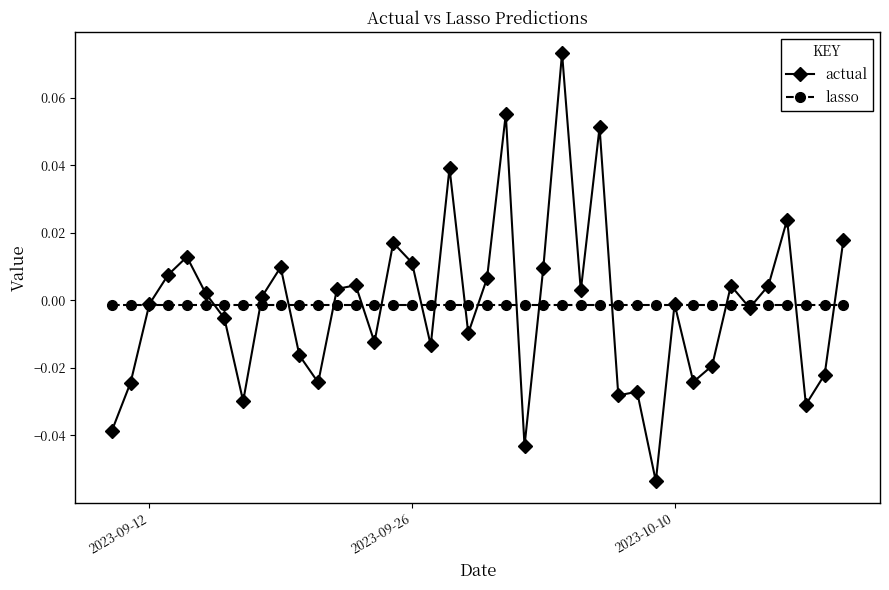

Which series has the largest range (max minus min)?

actual